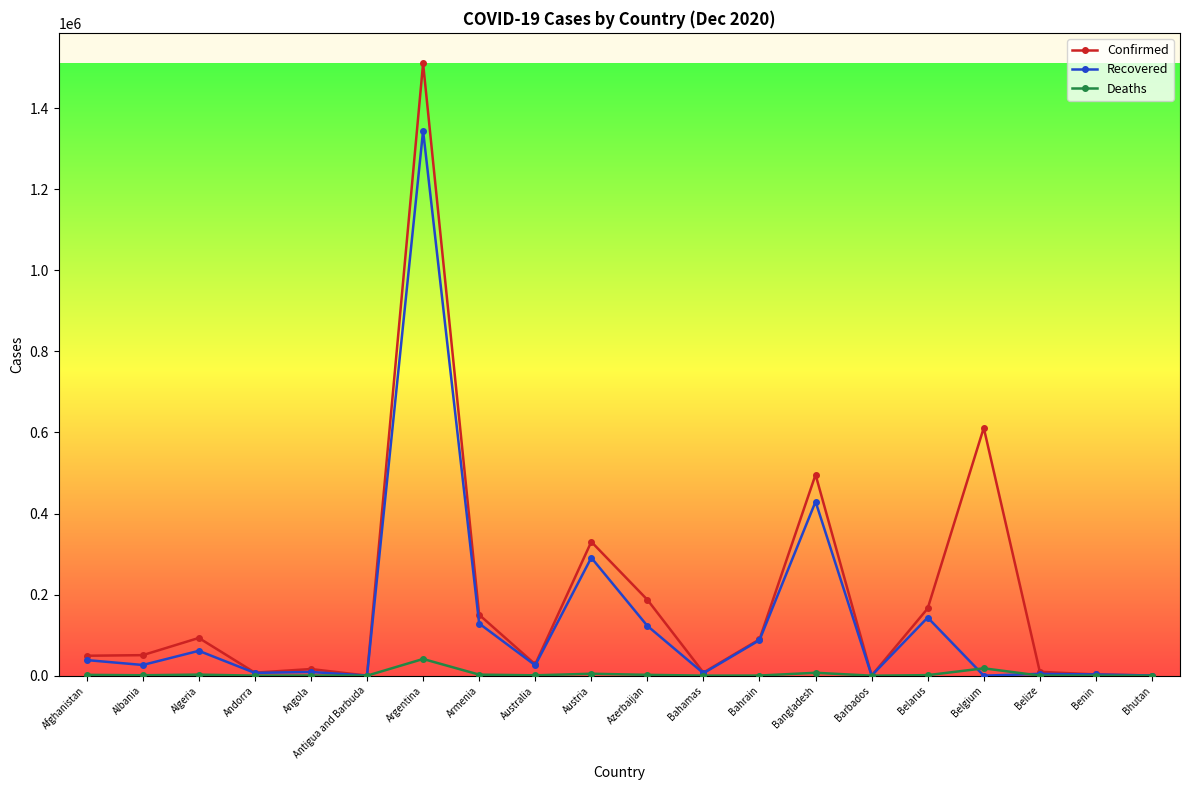

The value of Confirmed at Bhutan is 439. True or false?

True